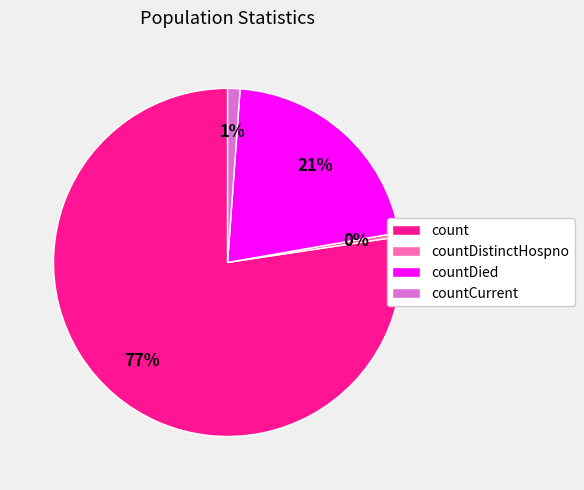

Which category has the smallest portion of the pie?

countDistinctHospno